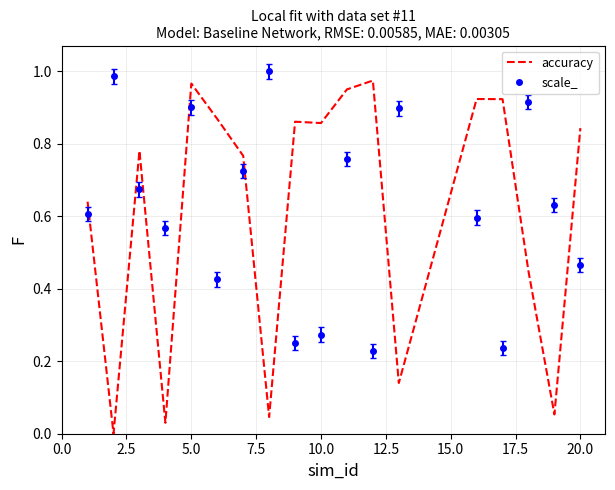

True or false: accuracy and scale_ cross at least once.

True